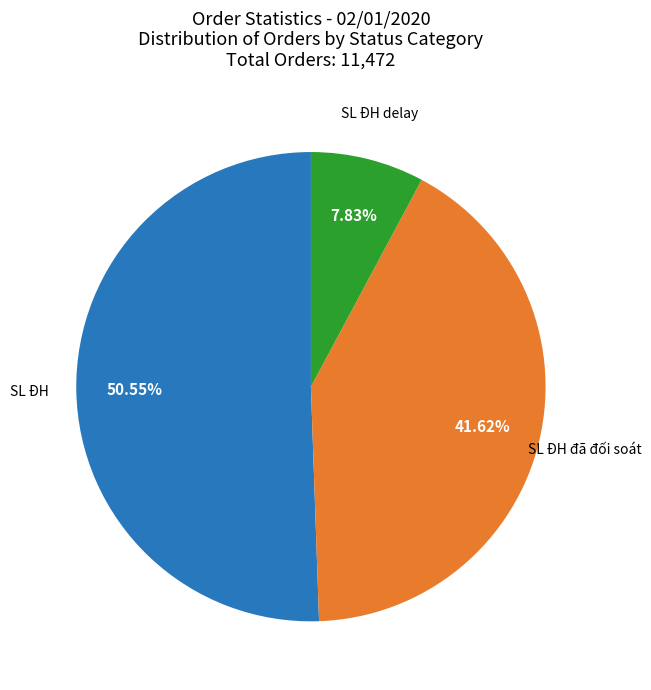

Is there any slice that represents more than half of the pie?

Yes